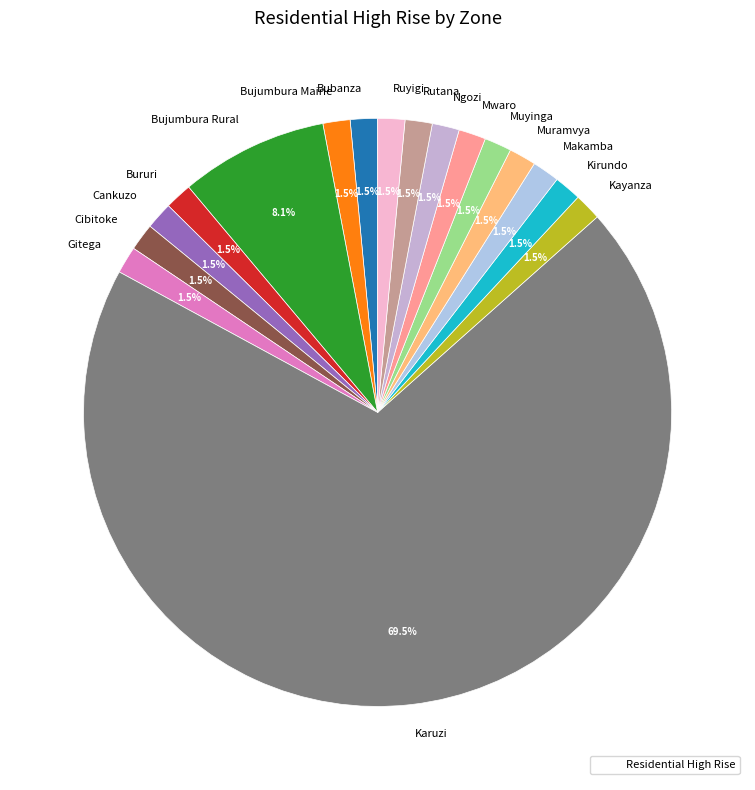

Which category has the biggest portion of the pie?

Karuzi